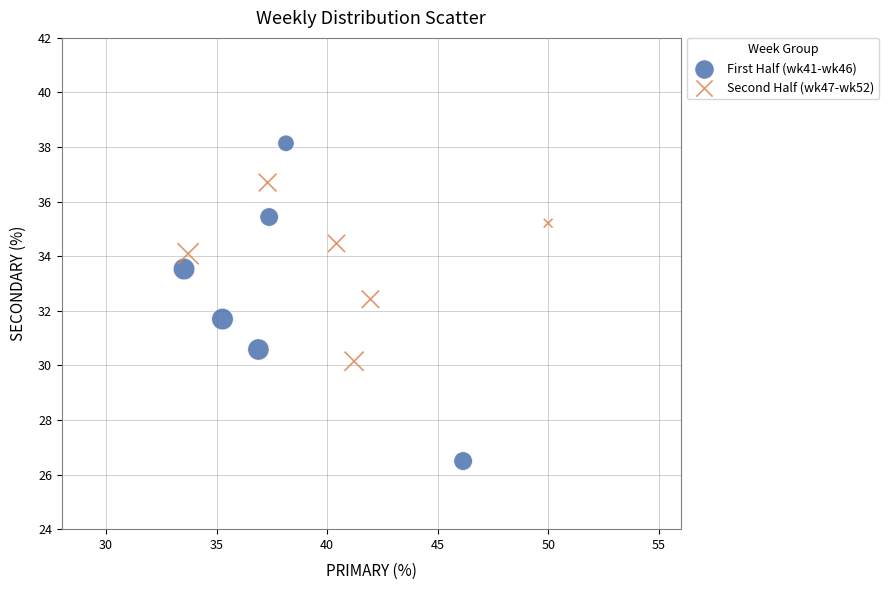

Which series reaches the minimum Y coordinate?

First Half (wk41-wk46)